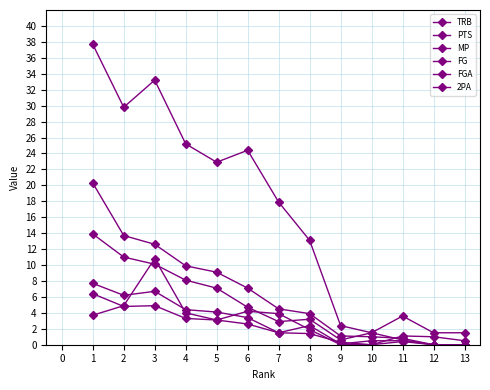

What is the maximum value shown in the chart?

37.7